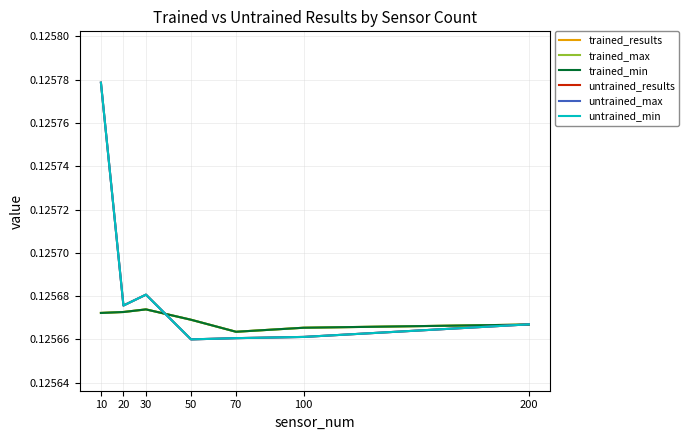

Reading left to right, transcribe all the data shown in this chart.

trained_results: 0.1	0.1	0.1	0.1	0.1	0.1	0.1
trained_max: 0.1	0.1	0.1	0.1	0.1	0.1	0.1
trained_min: 0.1	0.1	0.1	0.1	0.1	0.1	0.1
untrained_results: 0.1	0.1	0.1	0.1	0.1	0.1	0.1
untrained_max: 0.1	0.1	0.1	0.1	0.1	0.1	0.1
untrained_min: 0.1	0.1	0.1	0.1	0.1	0.1	0.1